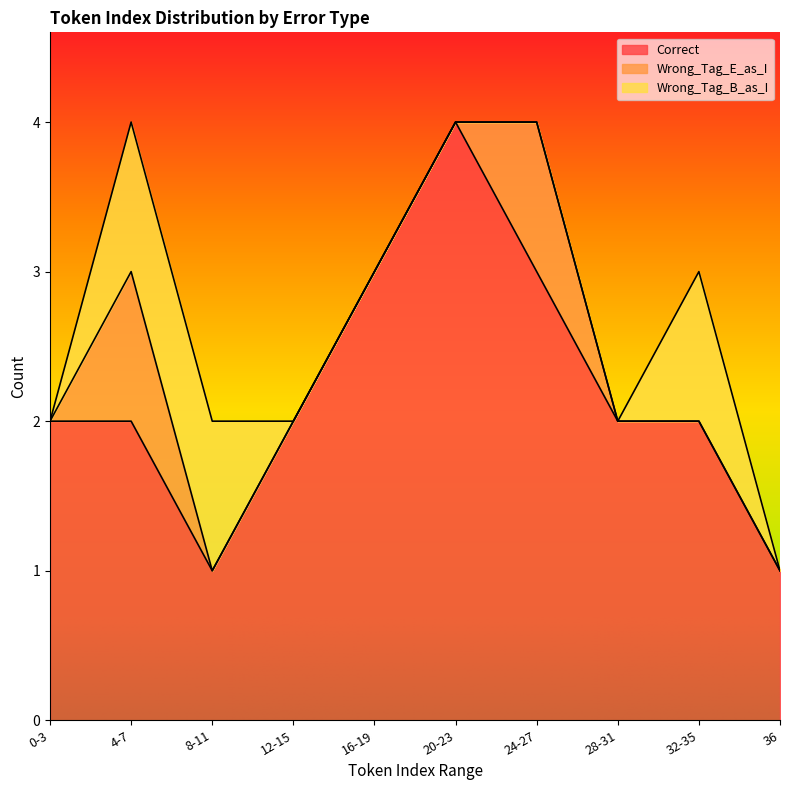

Read the Wrong_Tag_E_as_I value at 4-7.

1